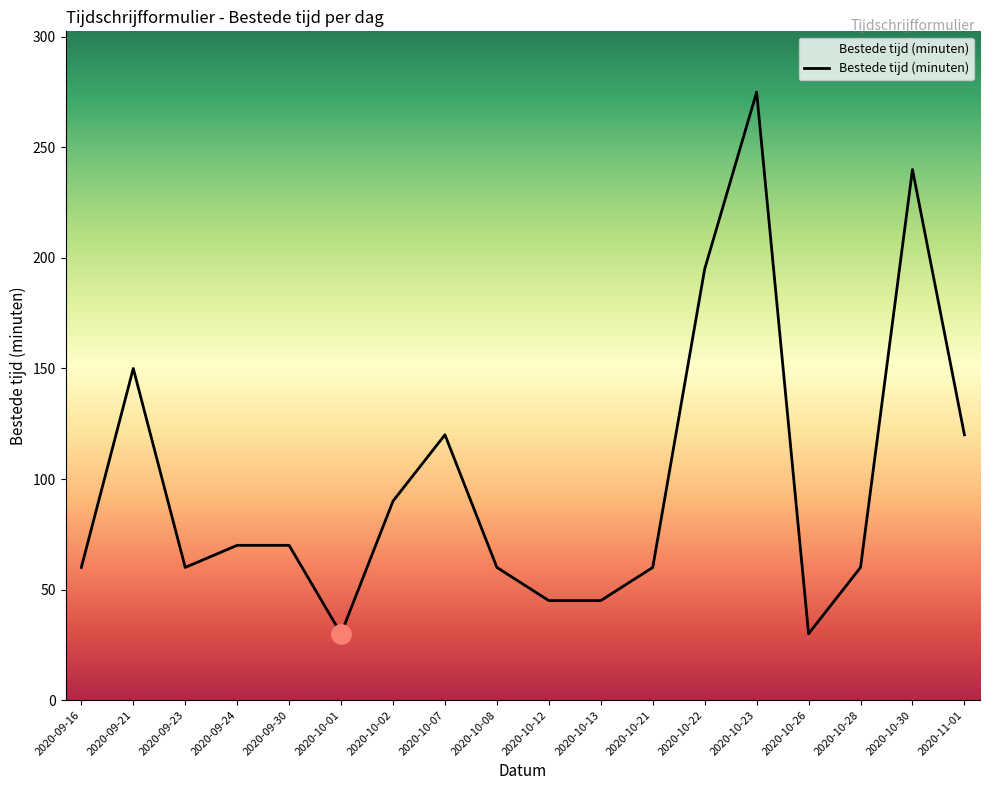

Reading right to left, list all the values displayed in this chart.

2020-11-01=120	2020-10-30=240	2020-10-28=60	2020-10-26=30	2020-10-23=275	2020-10-22=195	2020-10-21=60	2020-10-13=45	2020-10-12=45	2020-10-08=60	2020-10-07=120	2020-10-02=90	2020-10-01=30	2020-09-30=70	2020-09-24=70	2020-09-23=60	2020-09-21=150	2020-09-16=60